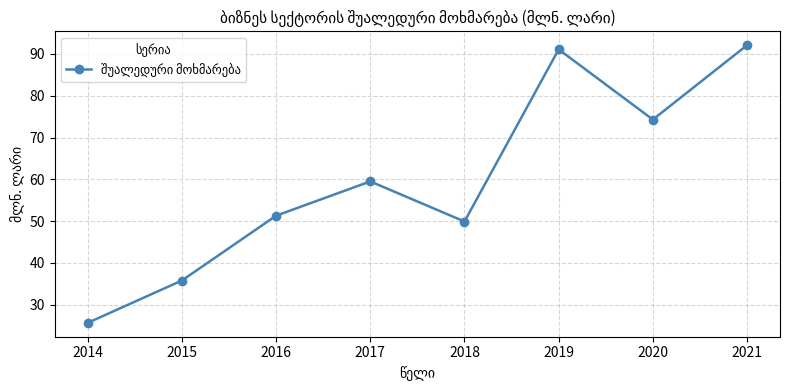

Which category has the highest value across all series?

2021